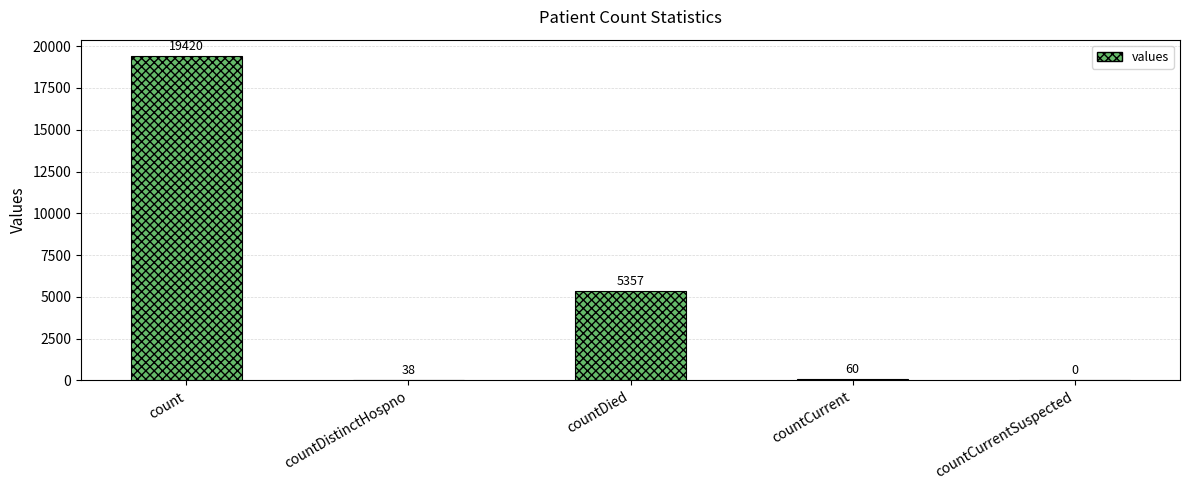

Is it true that the value at count is 5827?

False